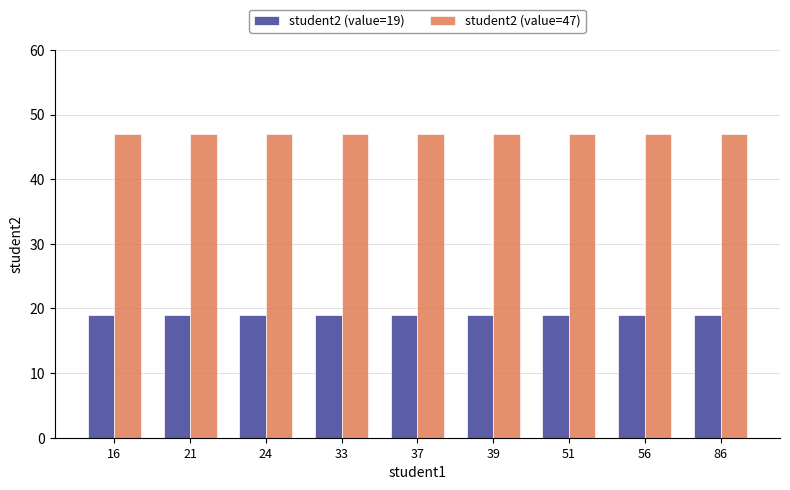

The value of student2 (value=19) at 16 is 19. True or false?

True